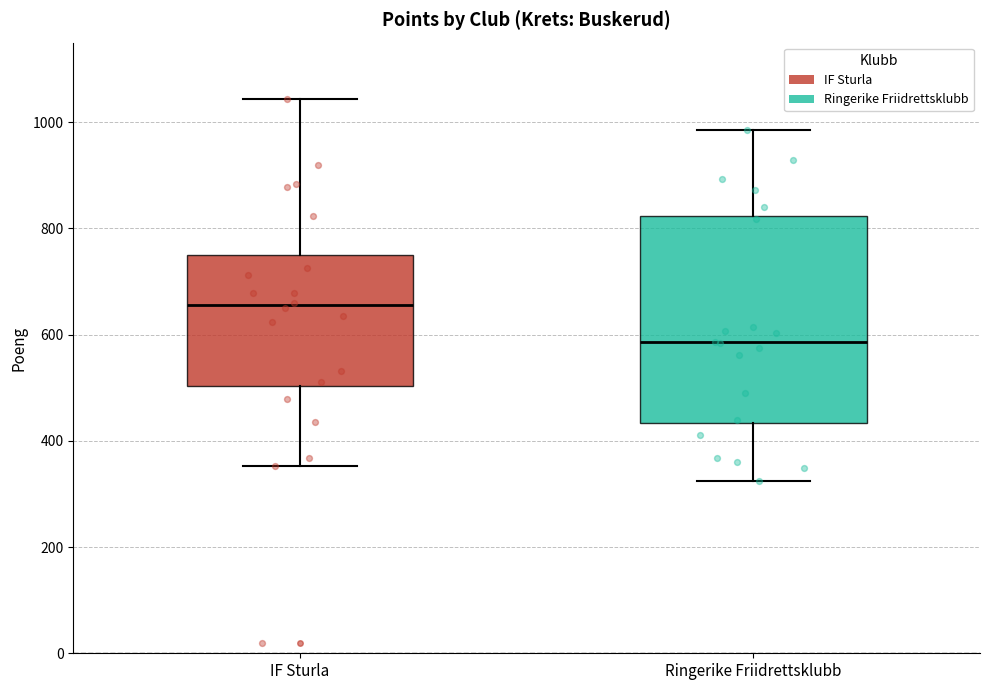

Which box has the lowest median line?

Ringerike Friidrettsklubb